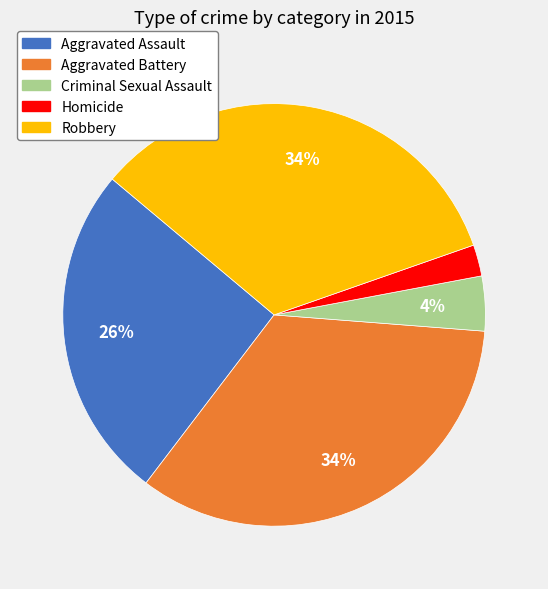

Count the number of slices in the pie.

5